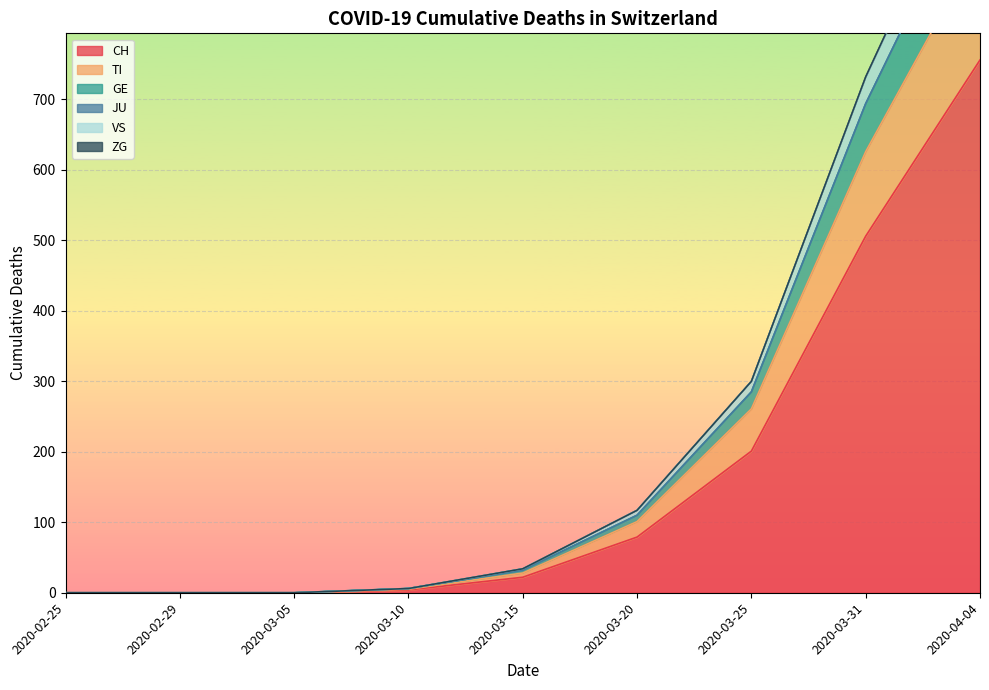

Where is CH nearest to the value 378?

2020-03-31